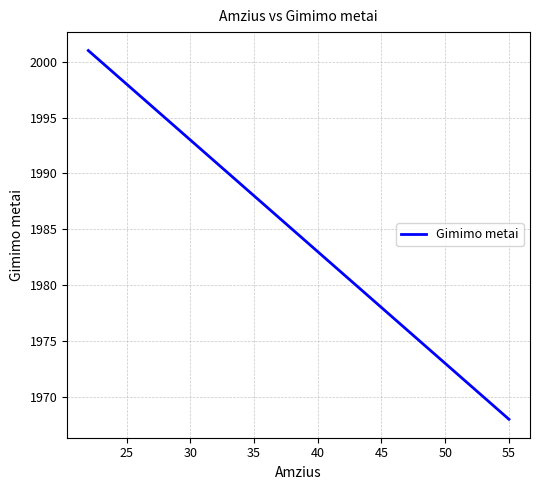

Is this an area chart (filled region under the line)?

No